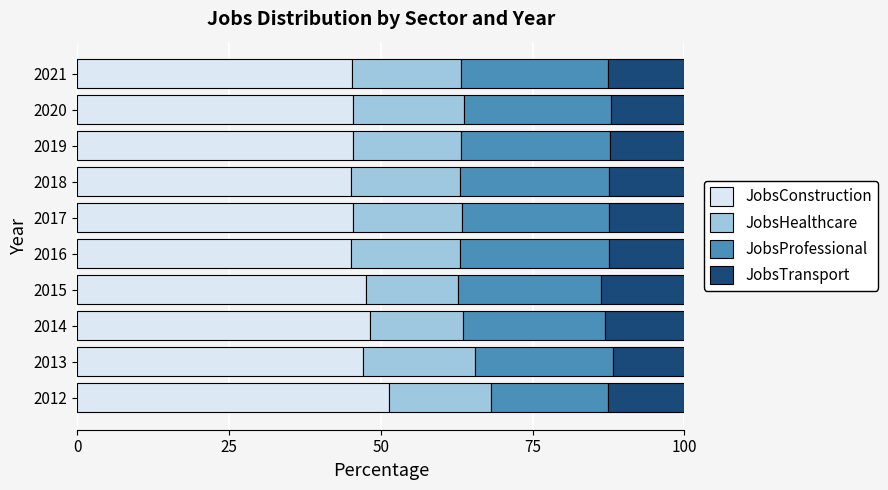

The JobsConstruction series shows 88.0 at 2012. True or false?

False